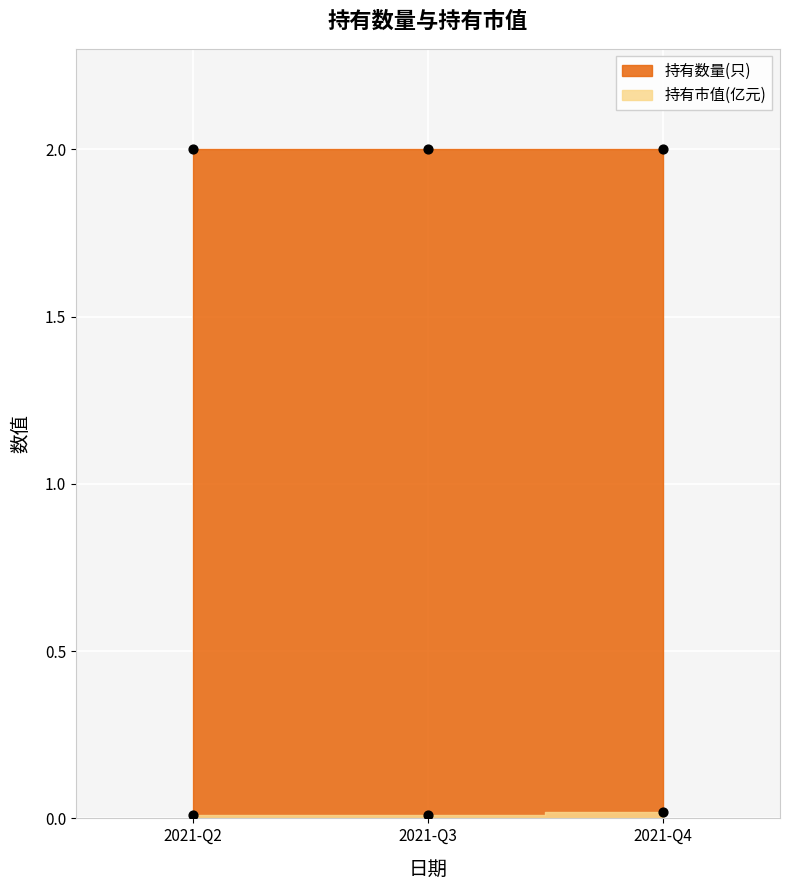

Which series has the widest spread of Y values?

持有市值(亿元)